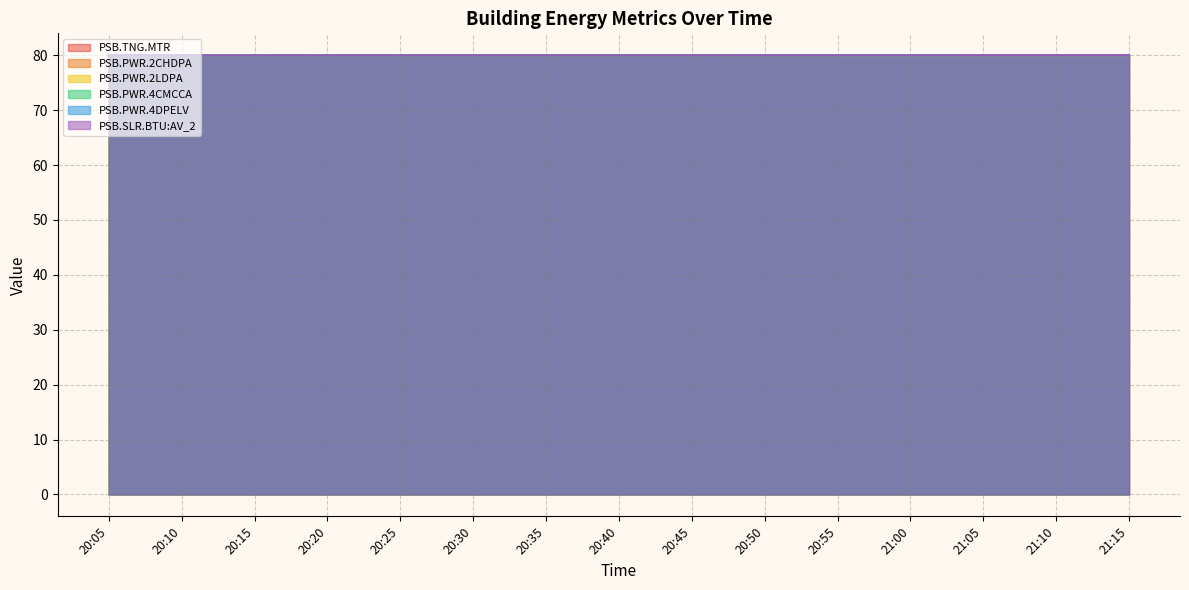

True or false: PSB.SLR.BTU:AV_2 and PSB.PWR.4CMCCA cross at least once.

False